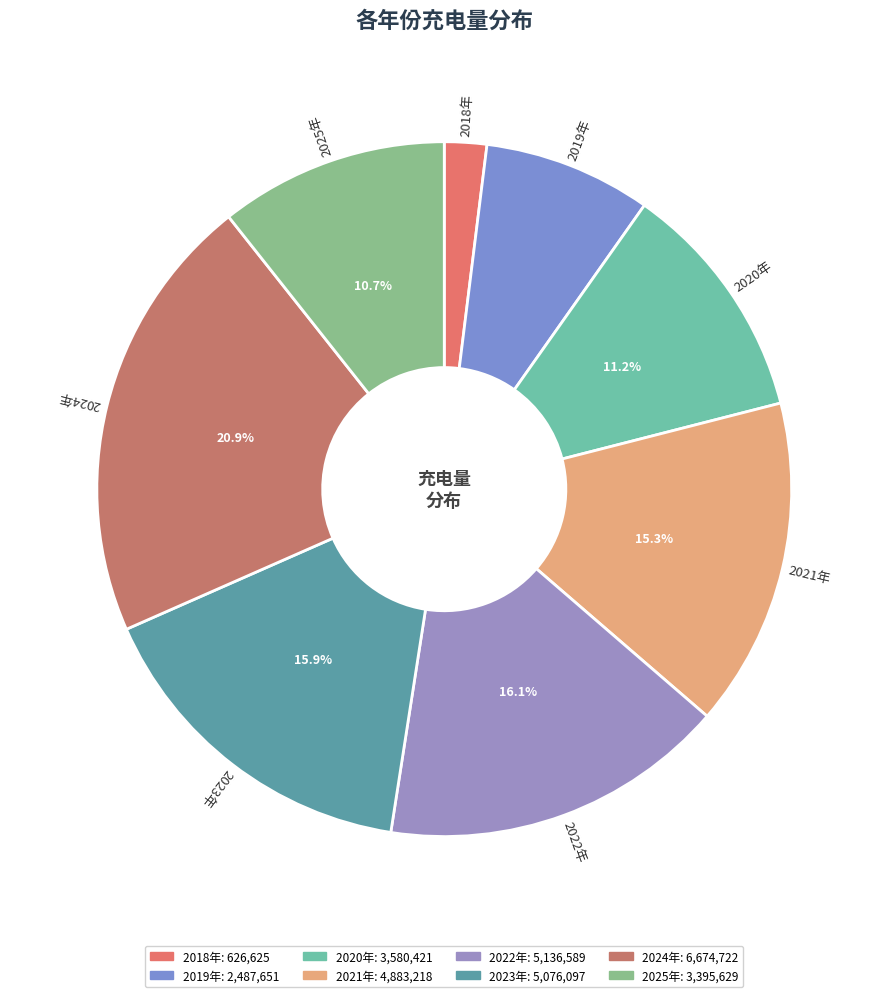

To the nearest percent, what portion does 2019年 represent?

8%